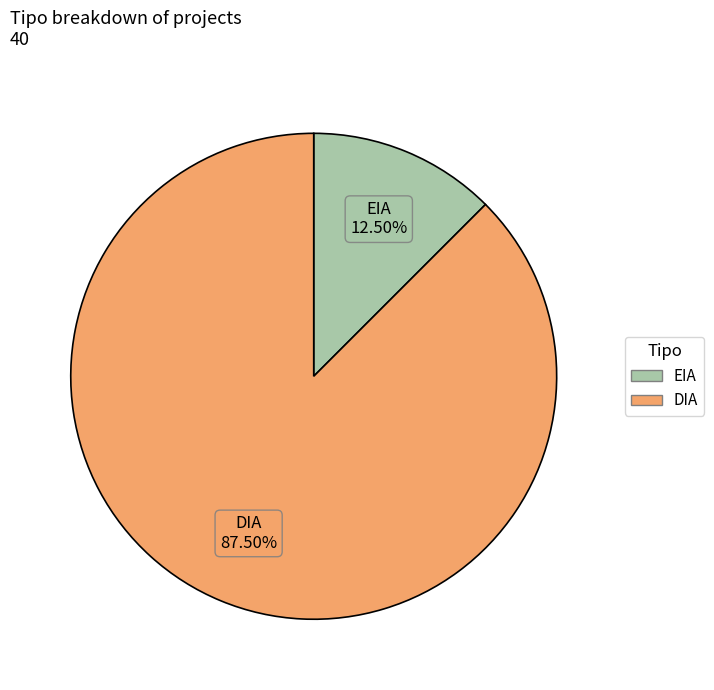

Which category has the biggest portion of the pie?

DIA